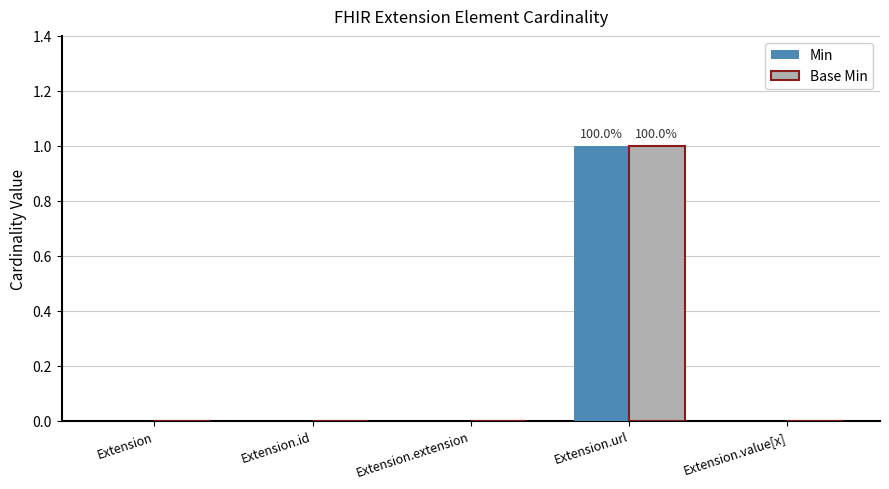

What is the sum of all Base Min values?

1